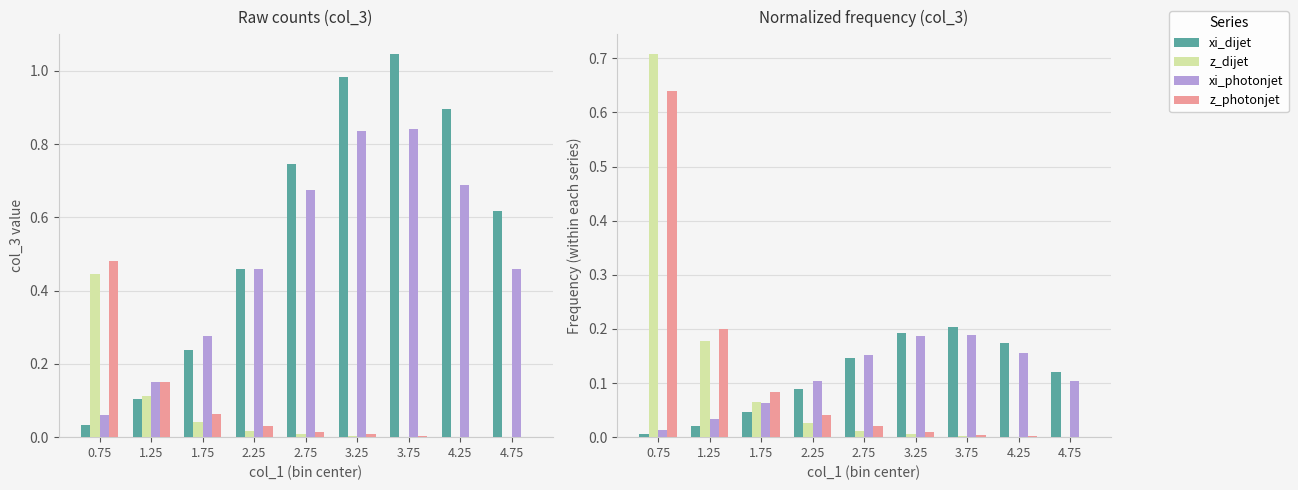

What is the difference between the maximum and second lowest values in the xi_photonjet series?

0.2